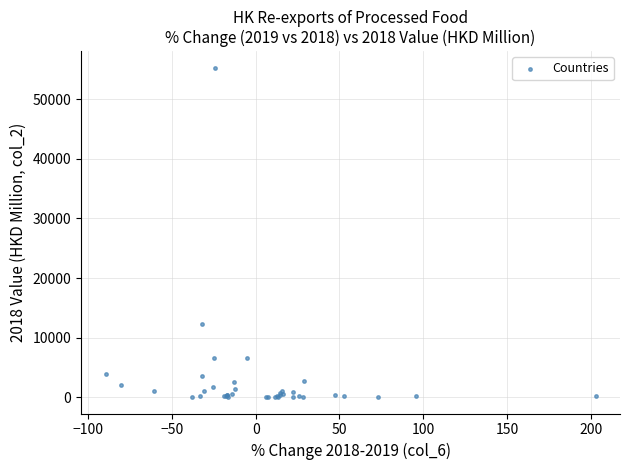

What Y value in the scatter plot is closest to 27672?

12289.9